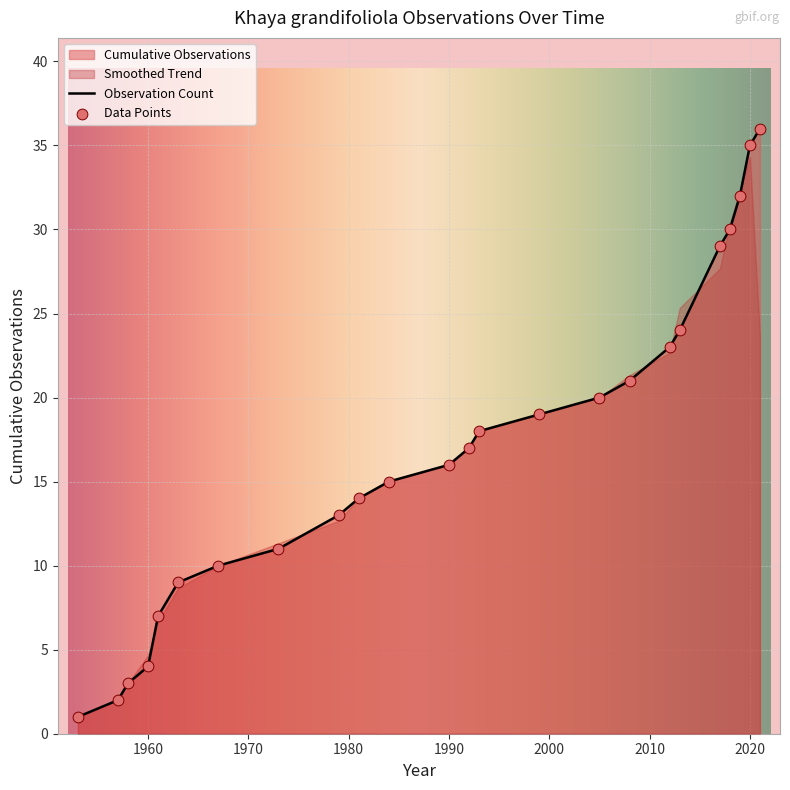

True or false: Observation Count has a value of 16 at 1990.

True